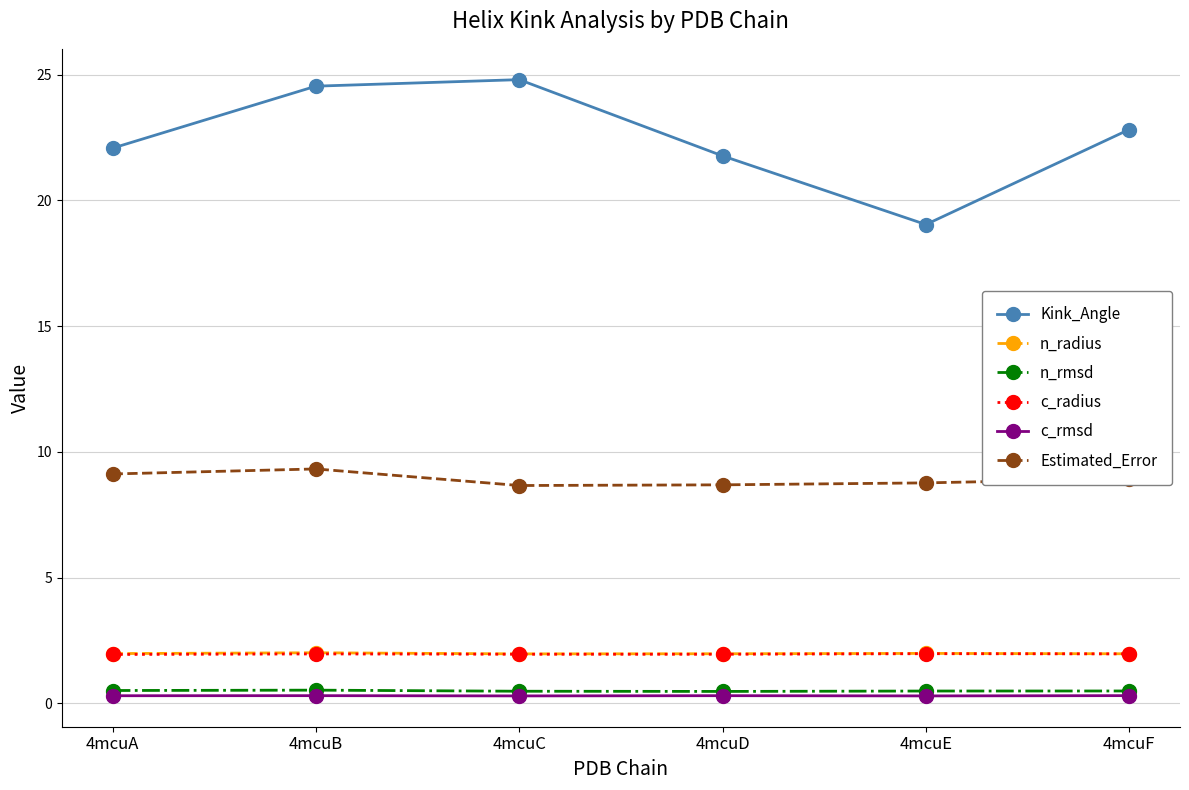

Is it true that Kink_Angle equals 24.8 at 4mcuC?

True